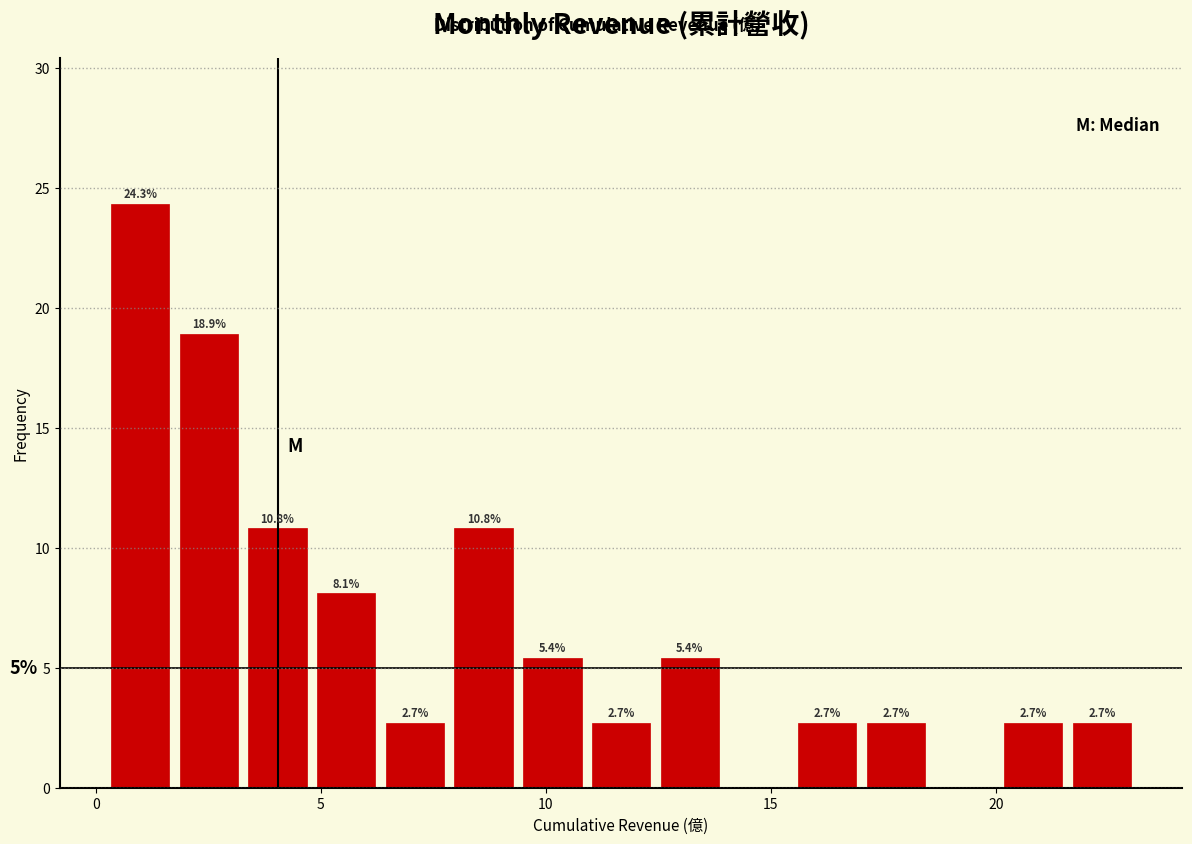

Around what value on the x-axis is the tallest bar? Give the approximate position of its centre, as read against the axis.

1.0